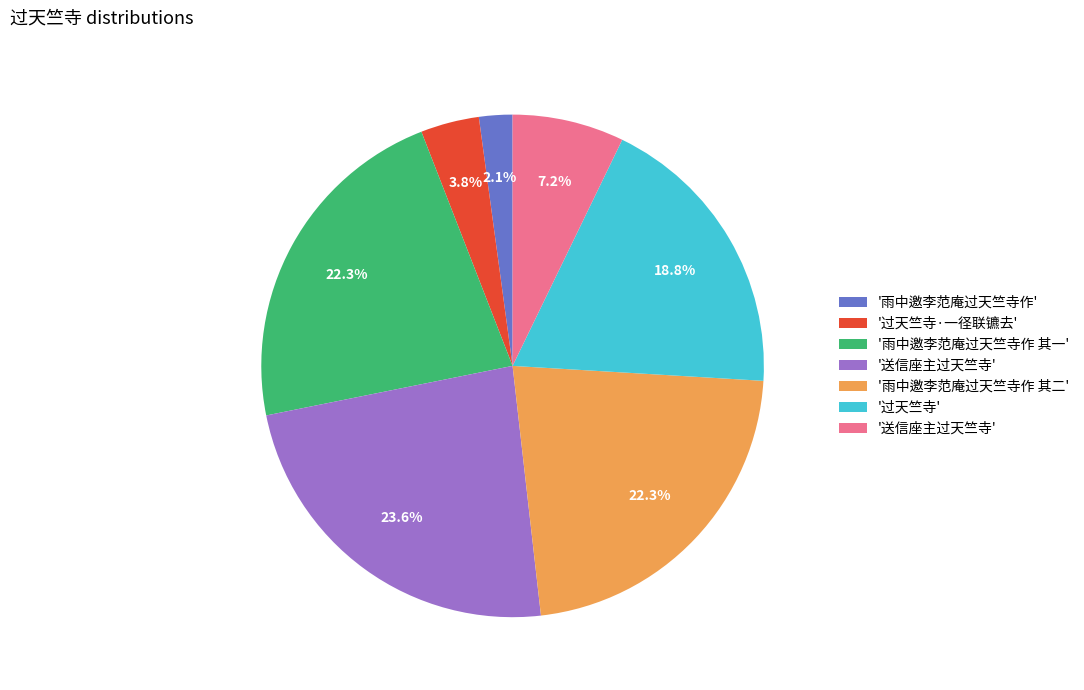

Does any single category account for the majority?

No